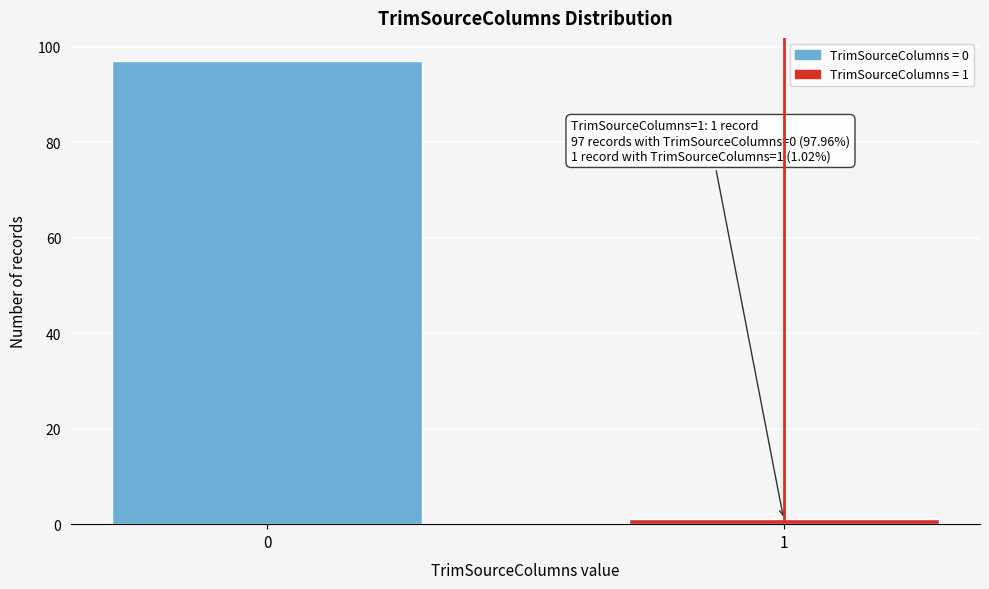

Reading left to right, extract all data points from this chart.

0=97	1=1